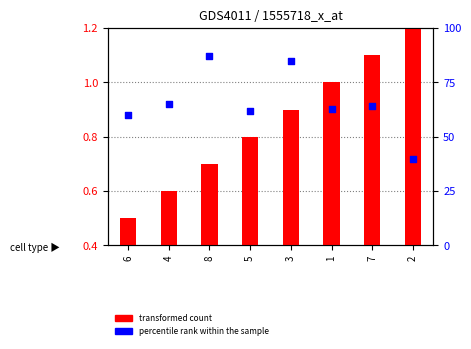

Which series reaches the minimum Y coordinate?

transformed count